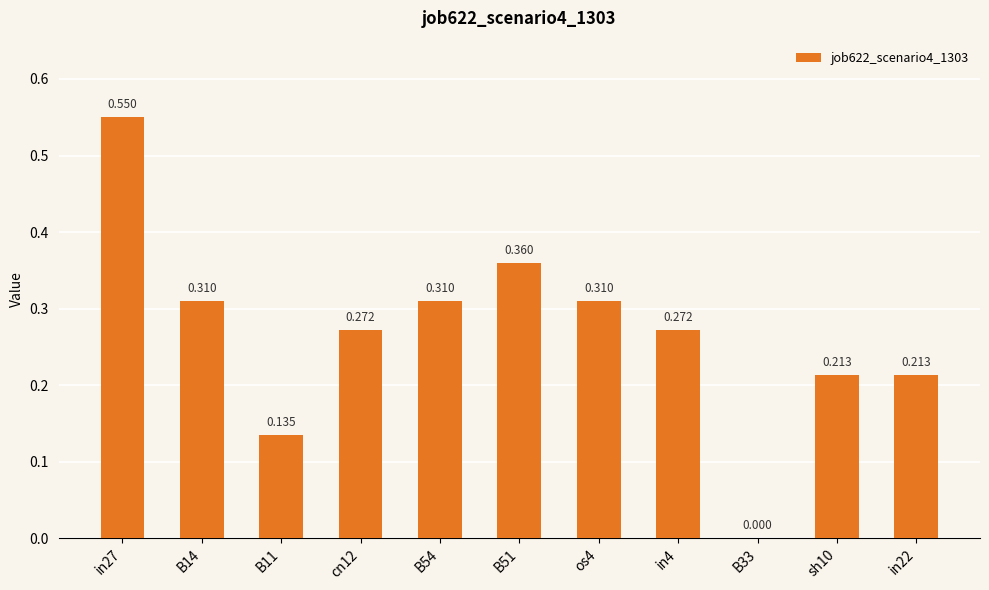

What position from the right is sh10?

2